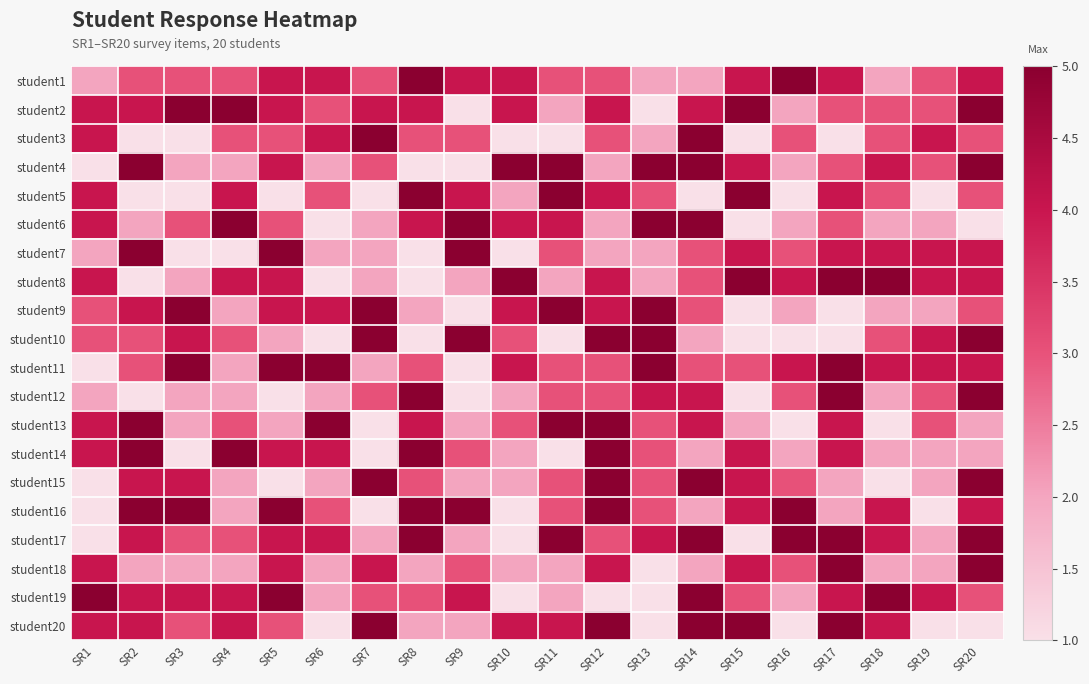

How many categories are shown in the chart?

20